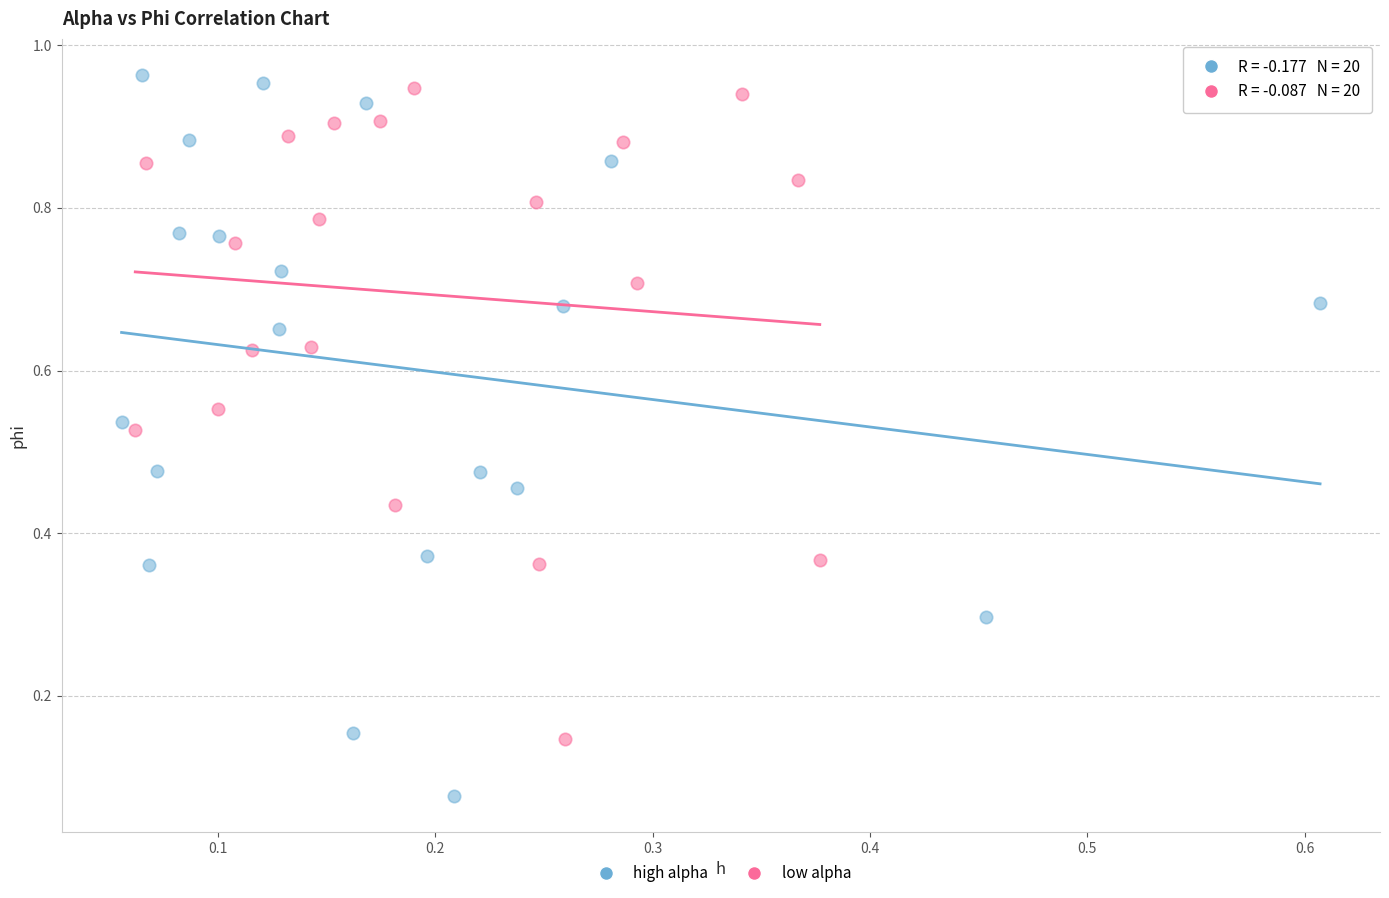

Which series has the largest Y range (max minus min)?

high alpha